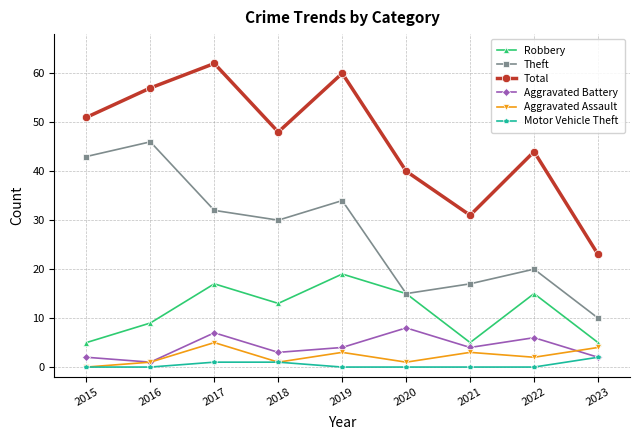

True or false: Aggravated Battery has more than 0 points higher than both neighbors.

True